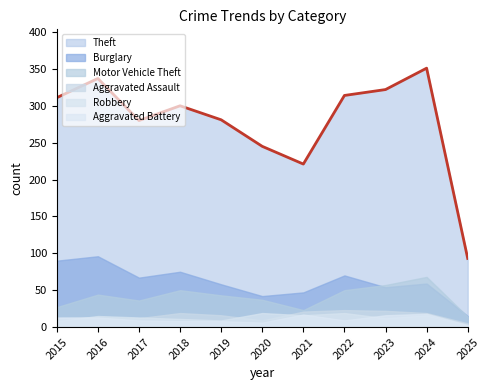

Which series changed the most between 2017 and 2020?

Theft